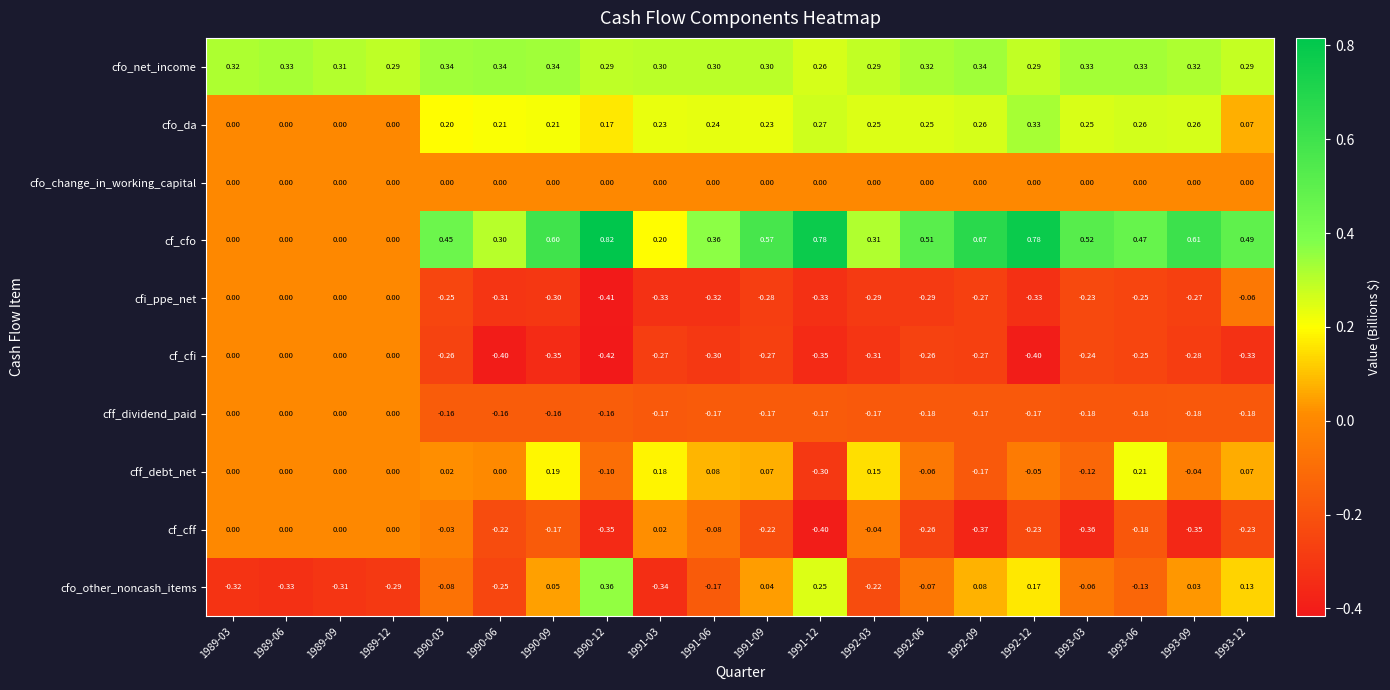

Is the value of cf_cfi at 1992-06 greater than the value of cff_debt_net at 1989-09?

No